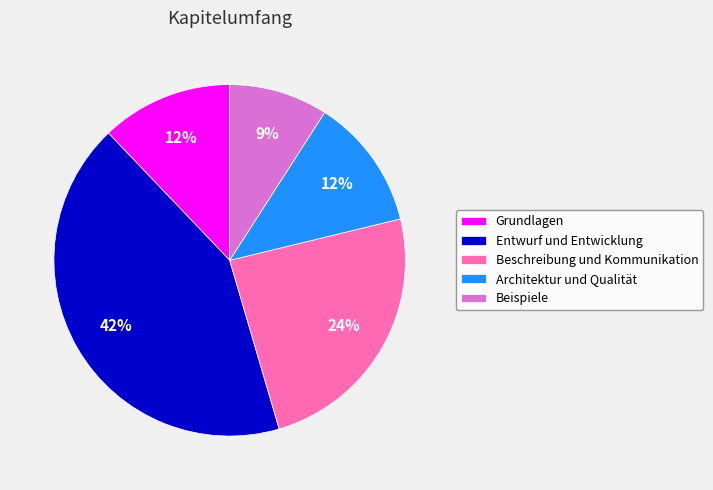

To the nearest percent, what is the average slice percentage?

20%